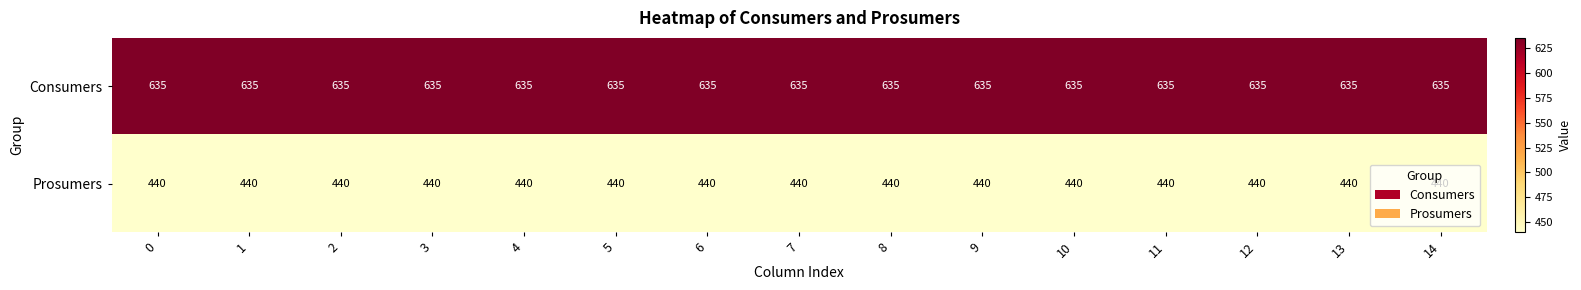

How many distinct data groups are displayed?

2